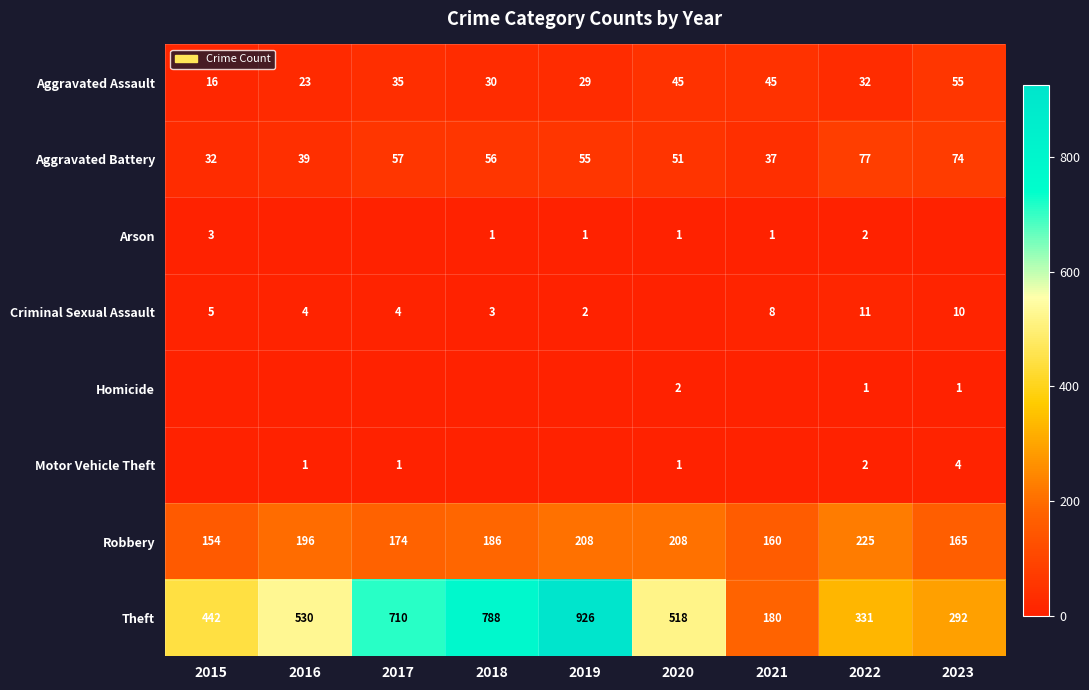

Where is Theft nearest to the value 553?

2016